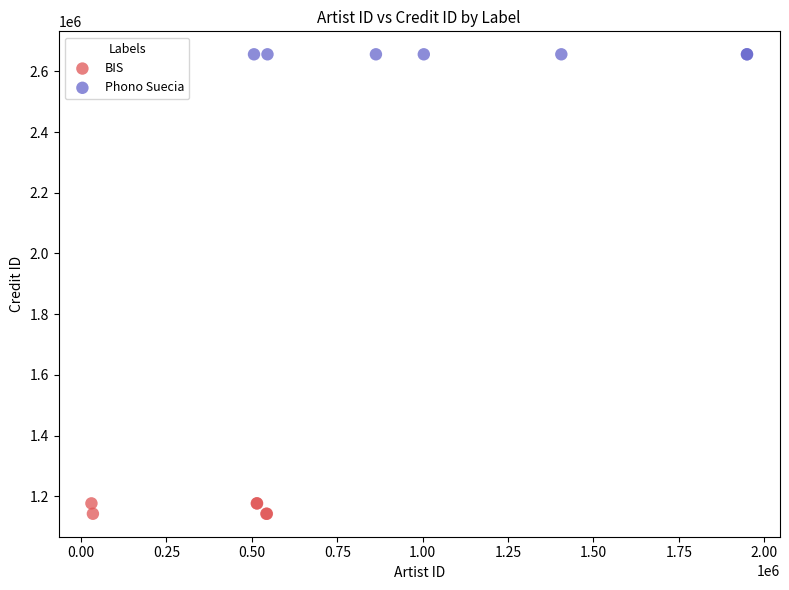

Which series reaches the minimum Y coordinate?

BIS